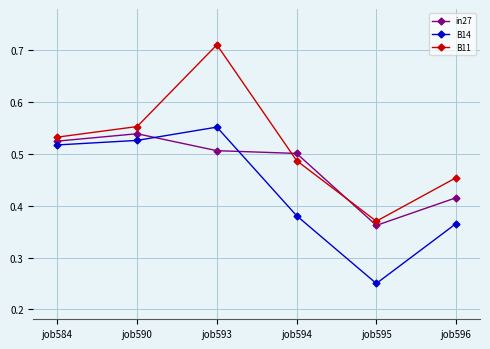

True or false: in27 has a value of 0.5 at job584.

True